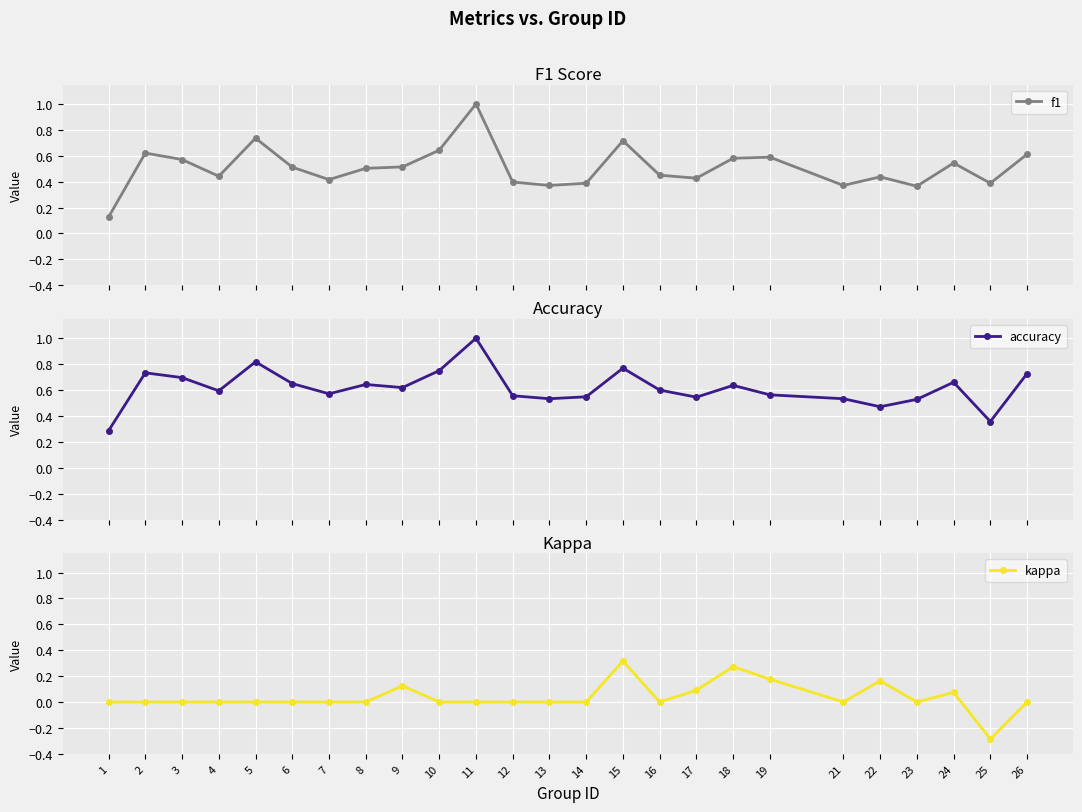

Is it true that accuracy equals 0.3 at 14?

False